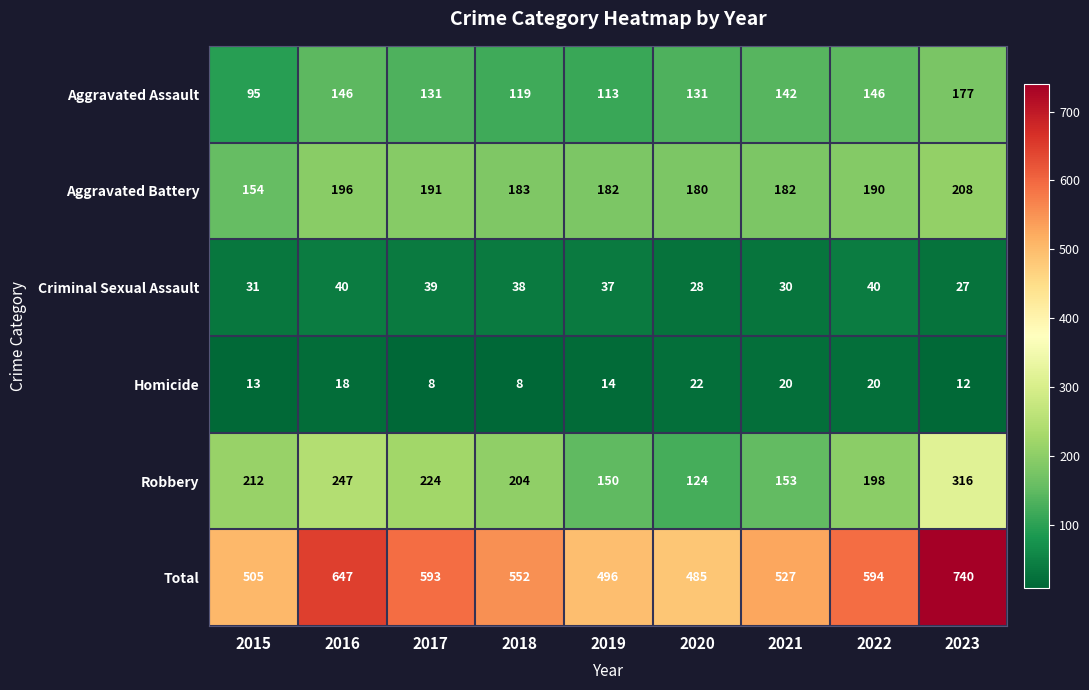

What is the approximate value of Homicide at 2022, to the nearest 5?

20